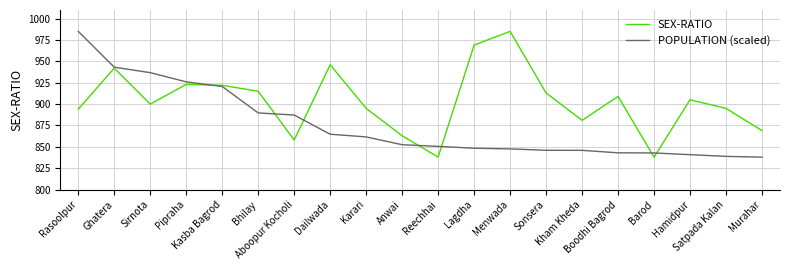

What is the sum of the POPULATION (scaled) values at Kasba Bagrod and Dailwada?

1785.3